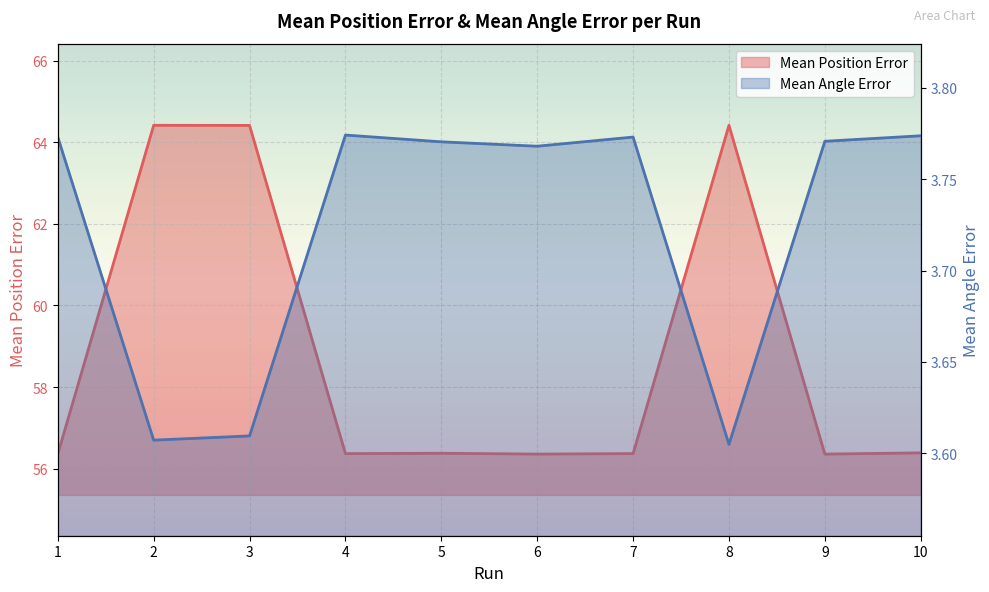

What are all the series names shown in the legend?

Mean Position Error, Mean Angle Error